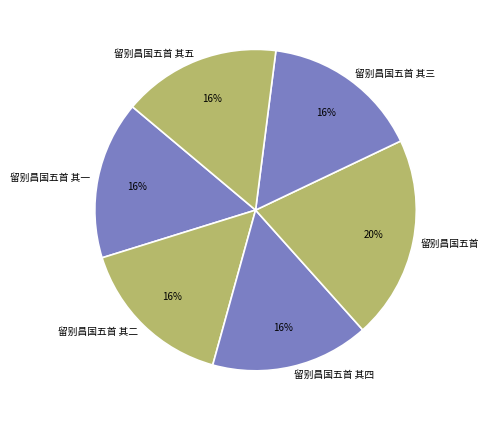

Which has a higher value, 留别昌国五首 or 留别昌国五首 其二?

留别昌国五首